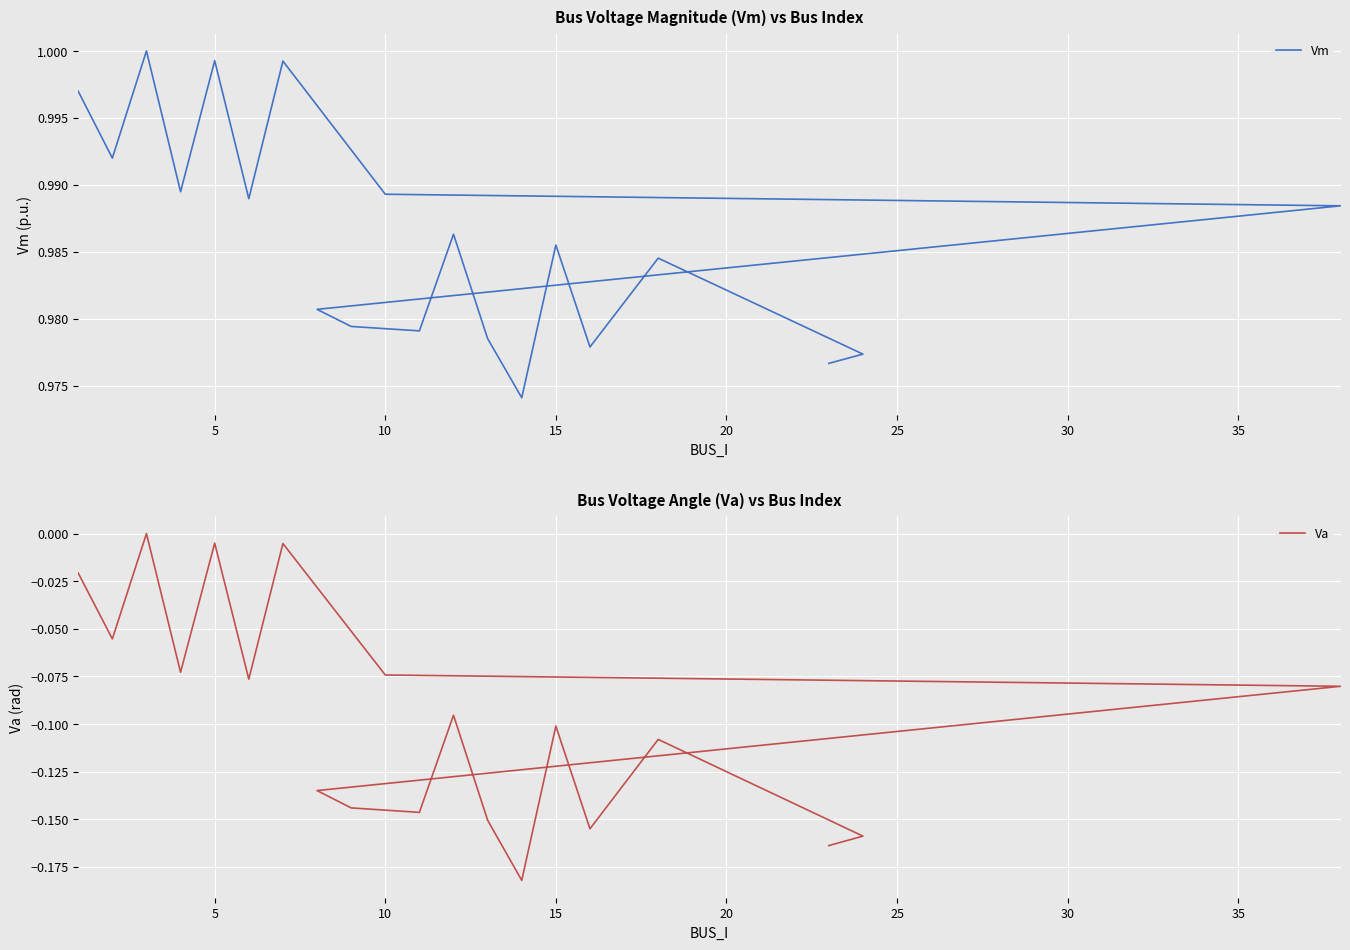

What is the value of the Va point at the 12th from the left?

-0.1